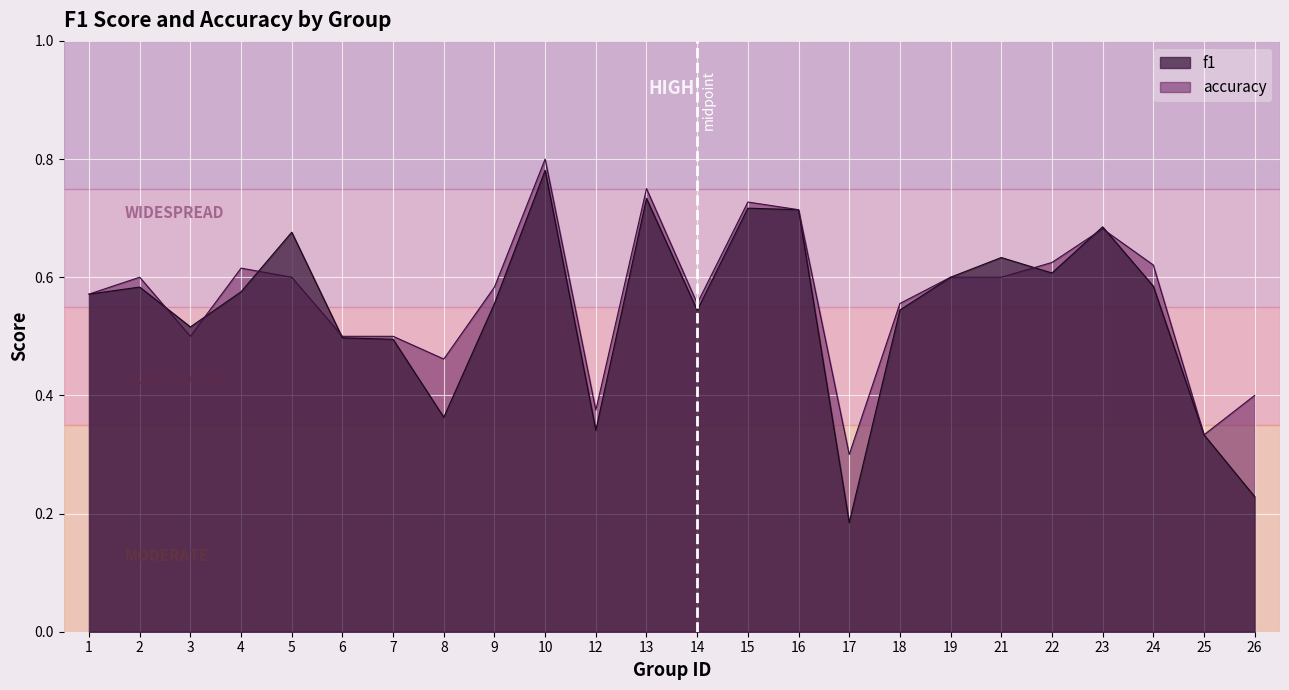

True or false: accuracy has more than 1 points higher than both neighbors.

True